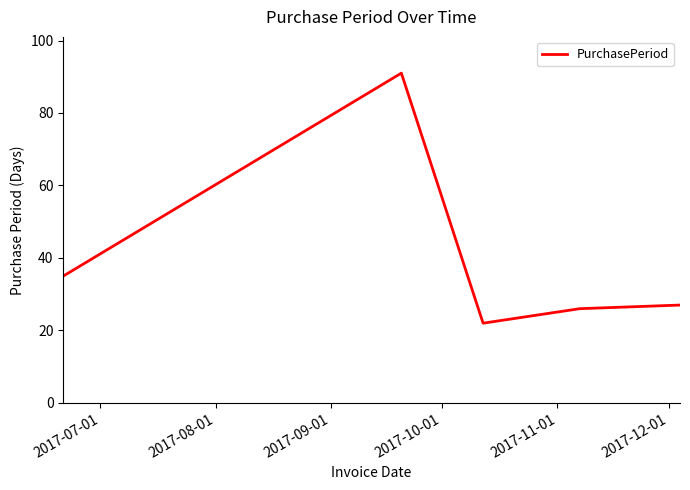

What is the greatest value displayed?

91